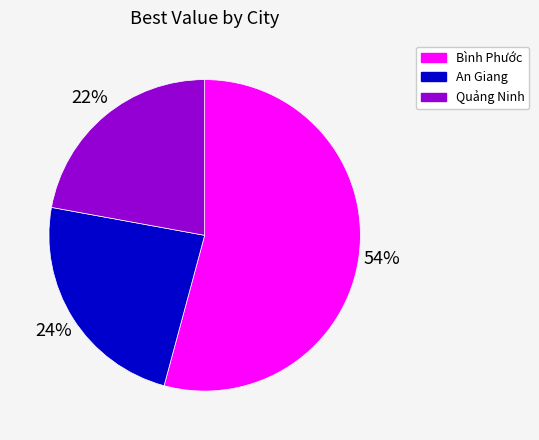

Which slice is the smallest?

Quảng Ninh